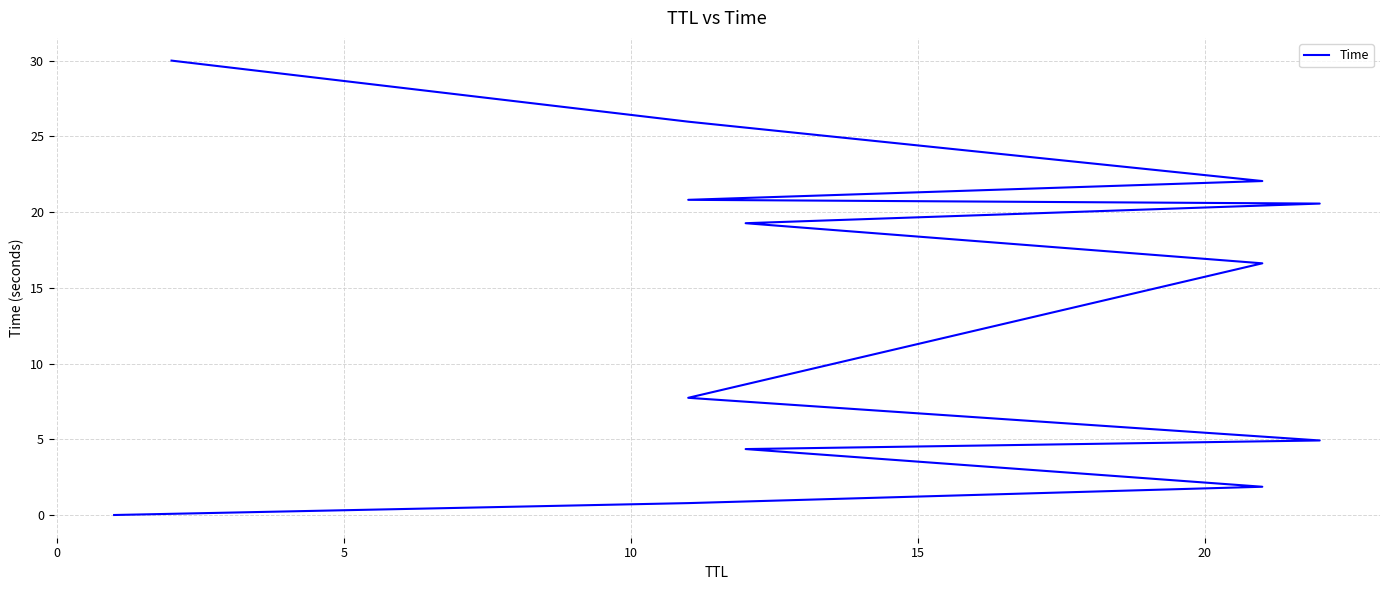

Approximately how many times larger is the value at 20 compared to 10?

1.8